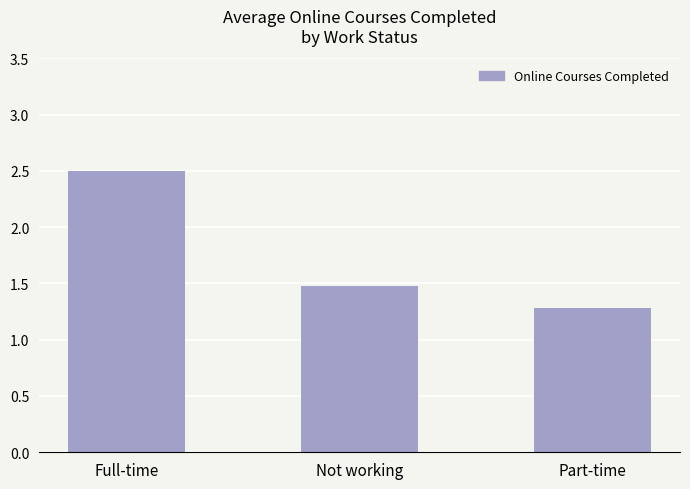

Count the number of categories in the chart.

3